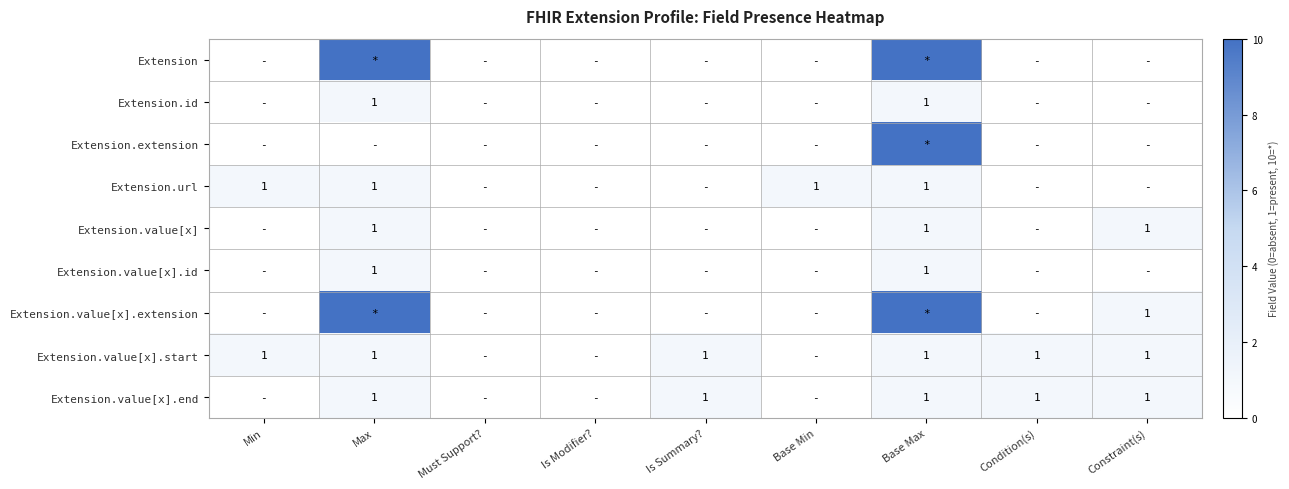

Which has a higher value, Is Modifier? or Base Min?

Is Modifier?